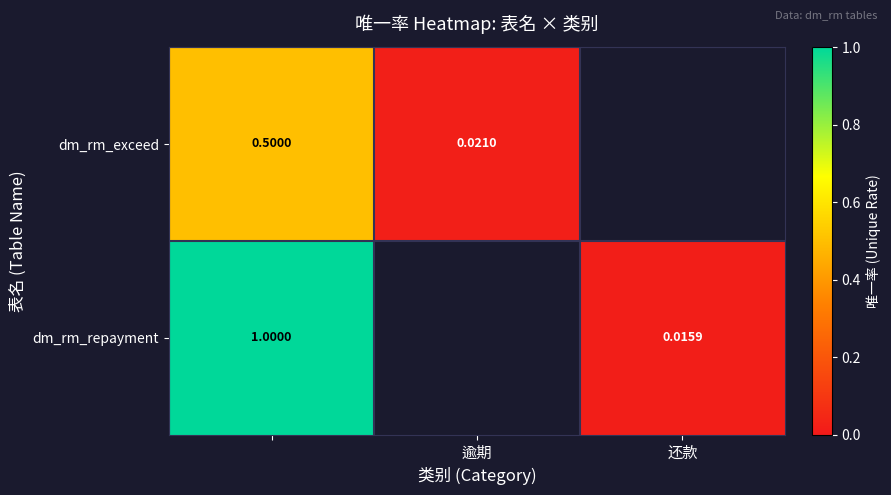

What is the difference between the maximum and minimum values in the dm_rm_repayment series?

1.0